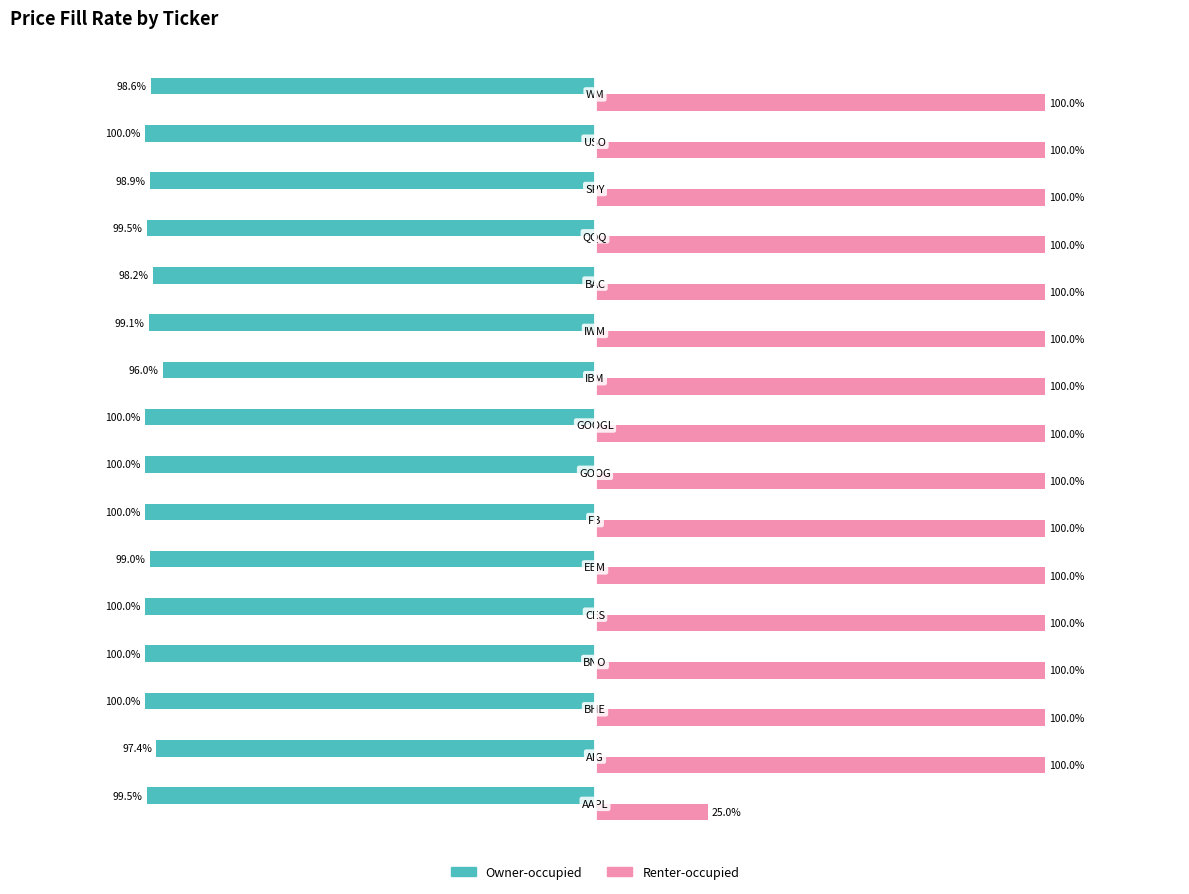

Which series has the largest total across all categories?

Renter-occupied